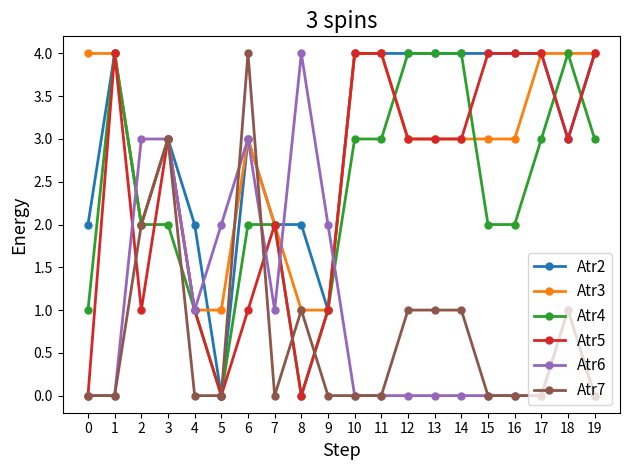

Count the number of data series in this chart.

6